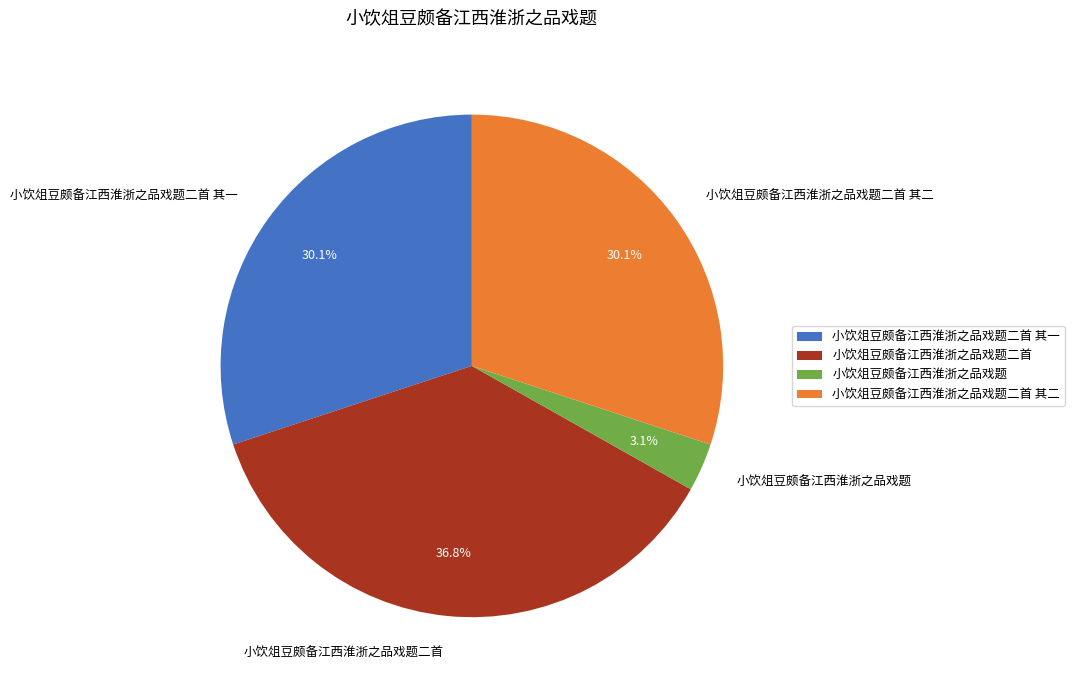

To the nearest percent, what is the combined percentage of 小饮俎豆颇备江西淮浙之品戏题 and 小饮俎豆颇备江西淮浙之品戏题二首?

40%